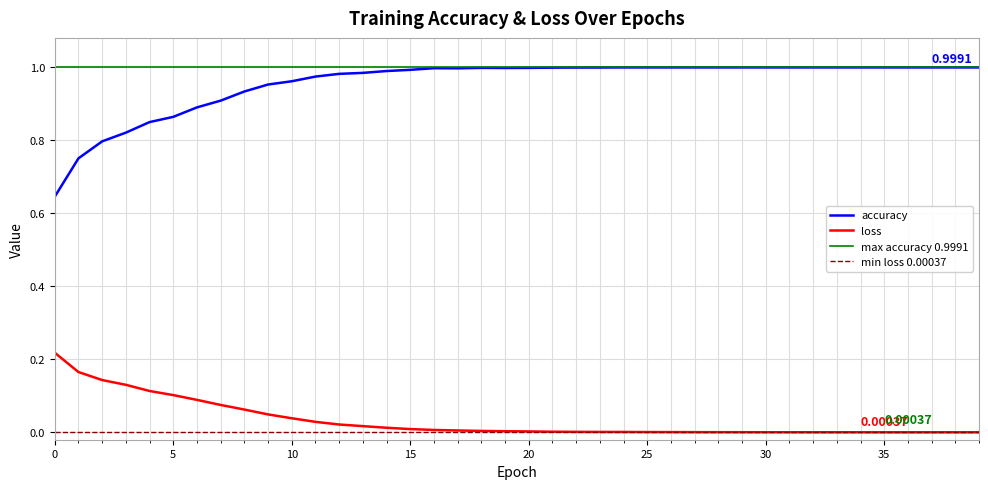

Rank the series by their average value, from highest to lowest.

accuracy, loss